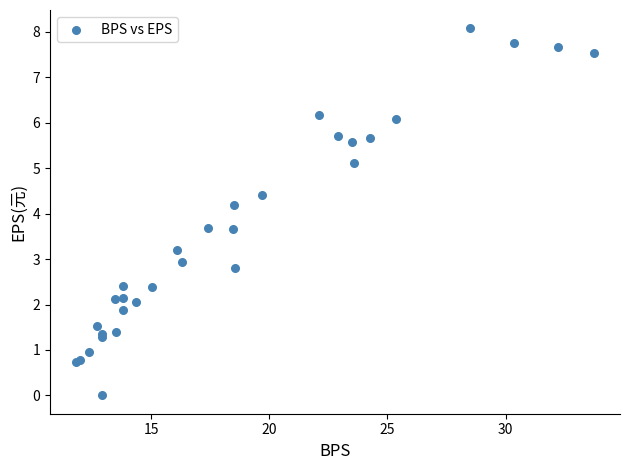

What Y value in the scatter plot is closest to 4?

4.2